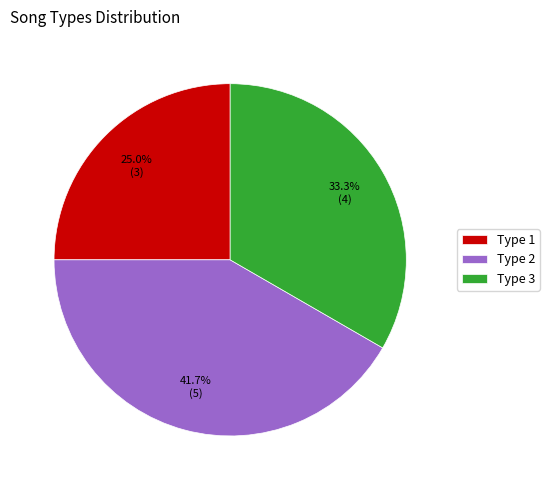

Rank the categories by value from lowest to highest.

Type 1, Type 3, Type 2